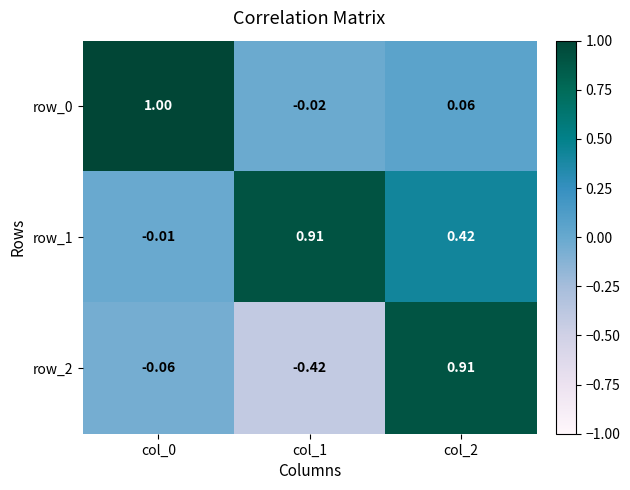

Where is row_2 nearest to the value 0?

col_0